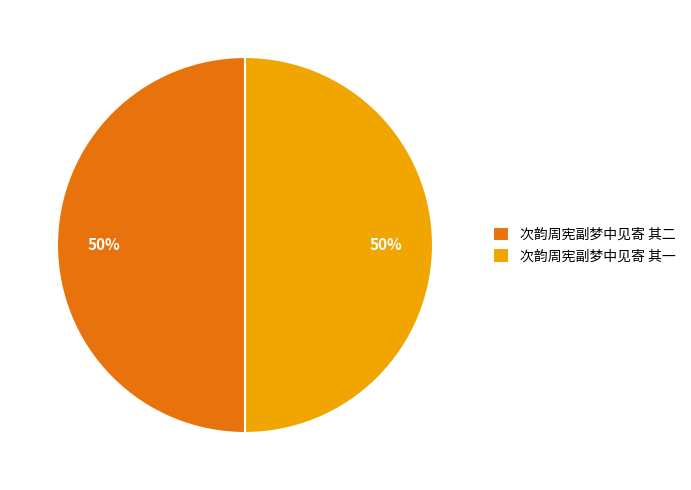

Is it true that 次韵周宪副梦中见寄 其二 is 37% of the pie?

False